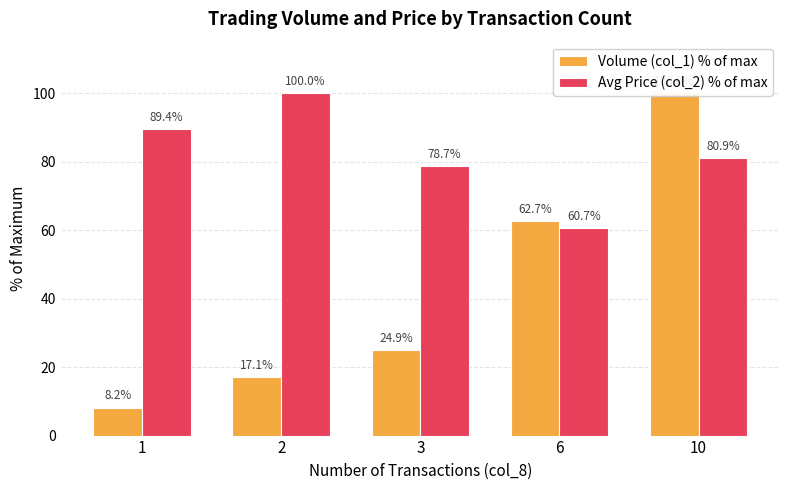

Where is Avg Price (col_2) % of max nearest to the value 80?

10